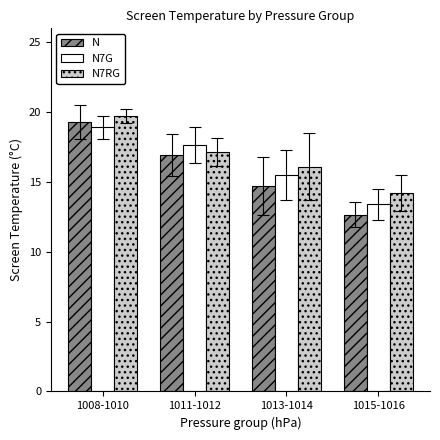

Read the N value at 1015-1016.

12.7